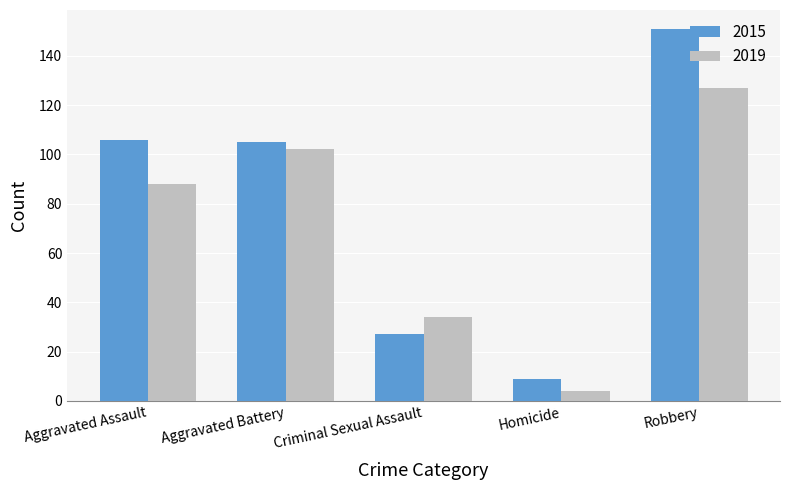

What is the spread (max minus min) of values at Homicide?

5